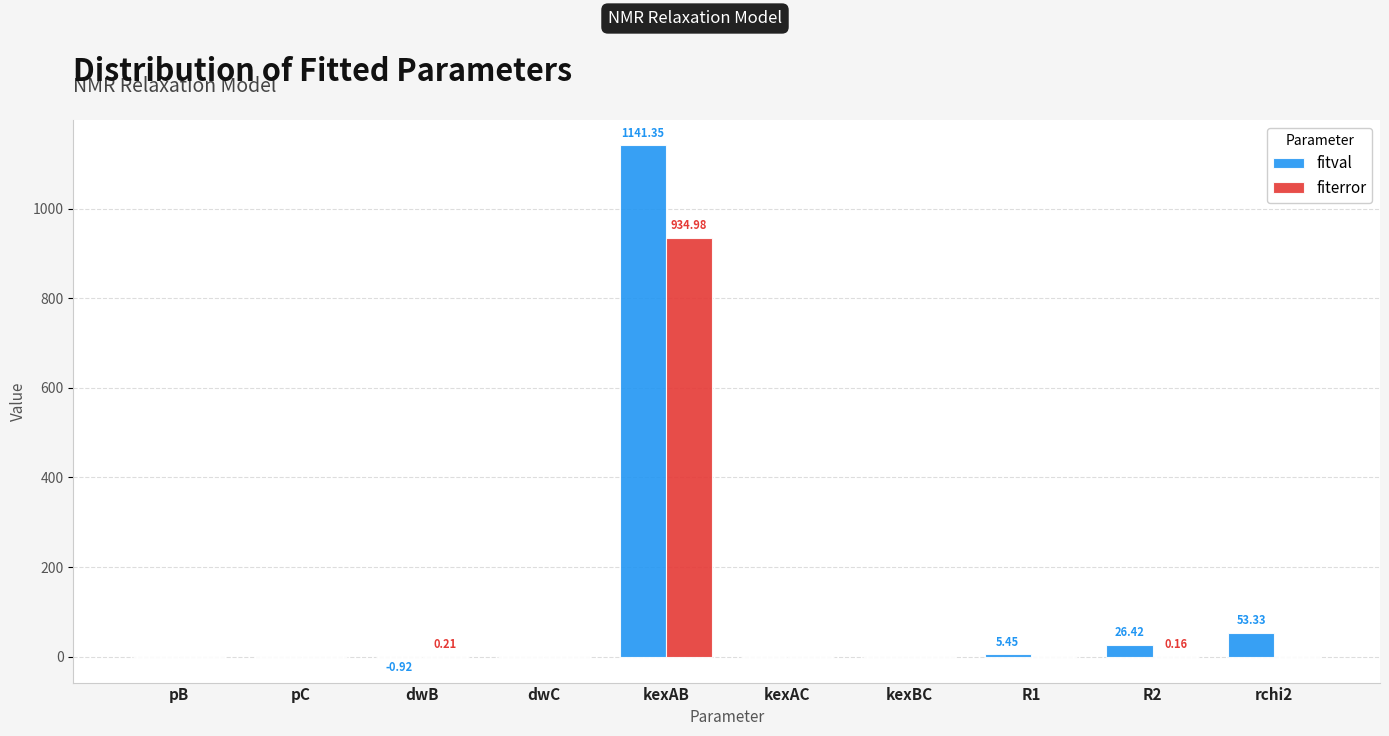

What is the sum of all fiterror values?

935.4